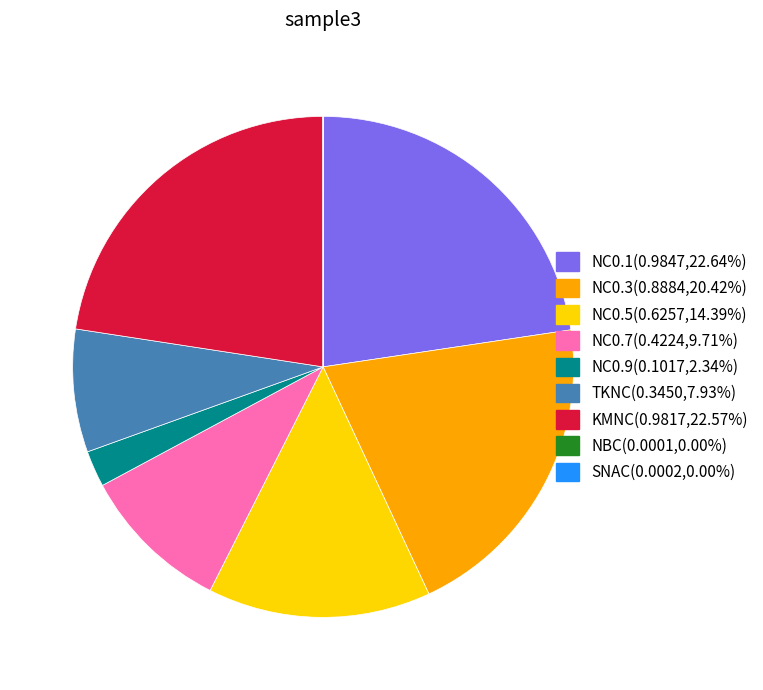

Does NC0.5 represent more than half of the total?

No